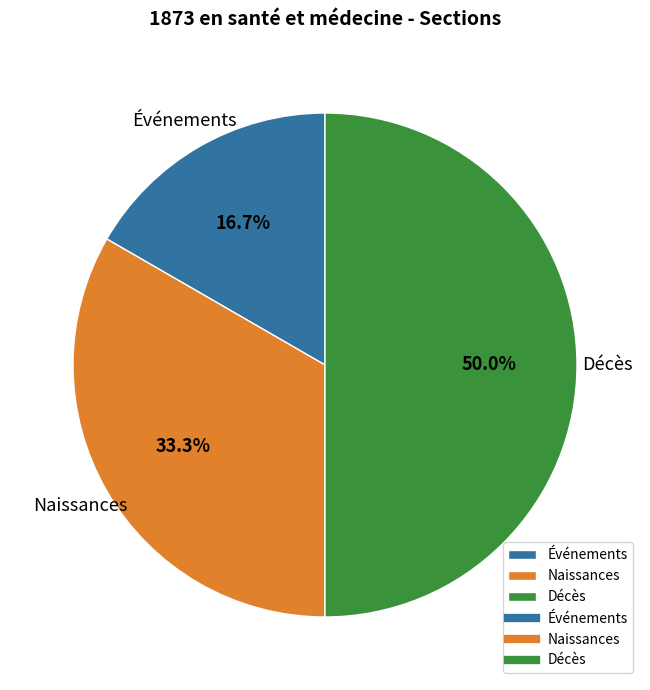

The Événements slice represents 17% of the pie. True or false?

True